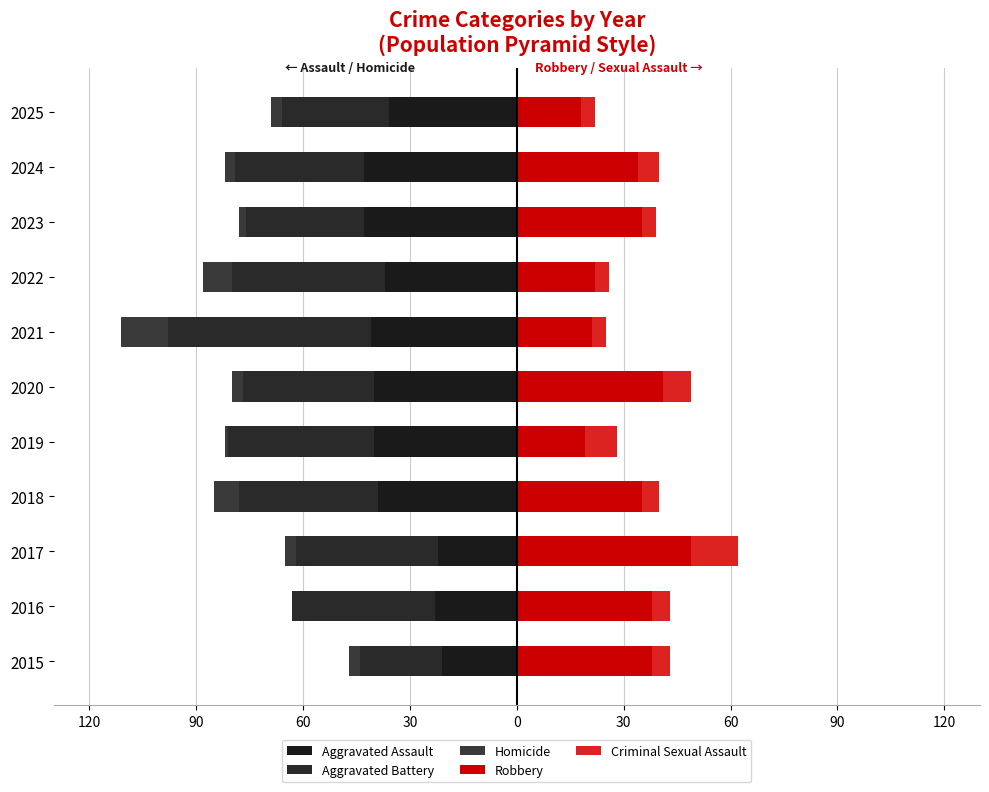

True or false: Aggravated Assault has a value of -23 at 2016.

True